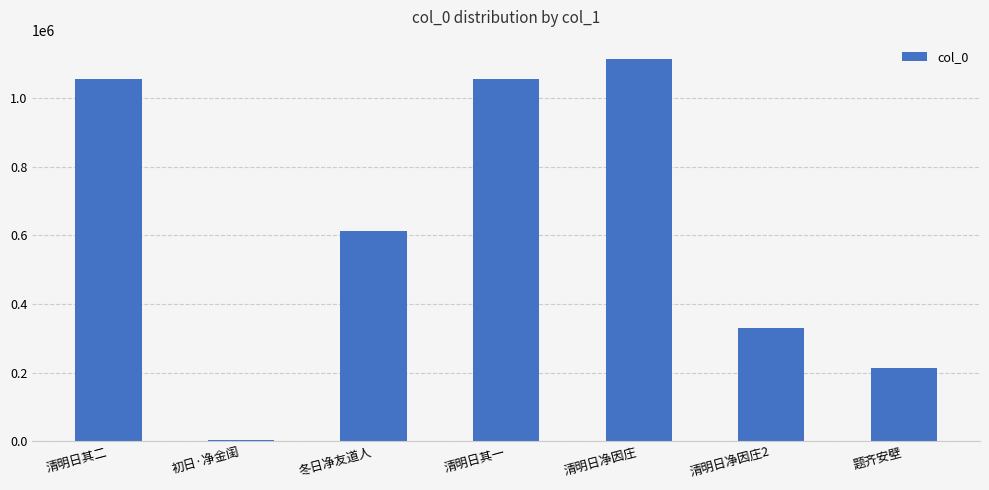

What is the difference between the values at 题齐安壁 and 冬日净友道人?

398116